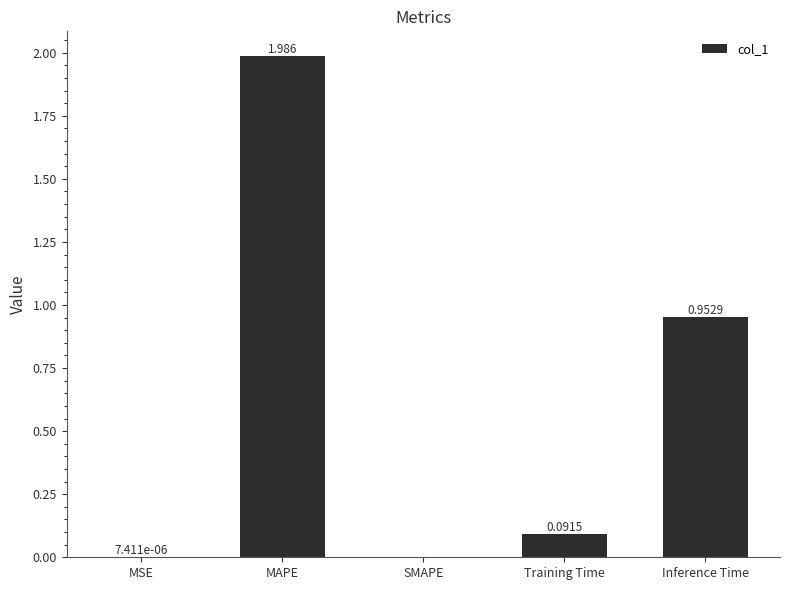

Which label corresponds to the largest value in the chart?

MAPE